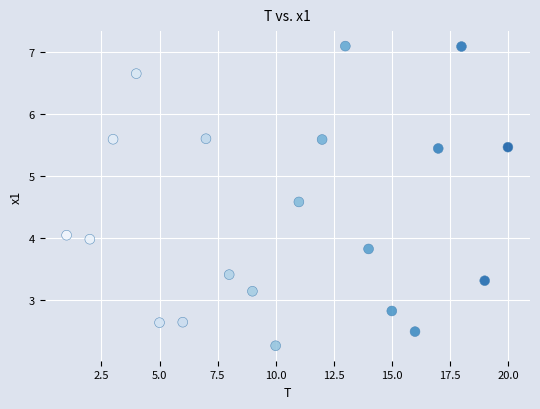

List the coordinates of all points as (X, Y) pairs, reading left to right.

(1.0, 4.1)  (2.0, 4.0)  (3.0, 5.6)  (4.0, 6.7)  (5.0, 2.6)  (6.0, 2.6)  (7.0, 5.6)  (8.0, 3.4)  (9.0, 3.1)  (10.0, 2.3)  (11.0, 4.6)  (12.0, 5.6)  (13.0, 7.1)  (14.0, 3.8)  (15.0, 2.8)  (16.0, 2.5)  (17.0, 5.5)  (18.0, 7.1)  (19.0, 3.3)  (20.0, 5.5)